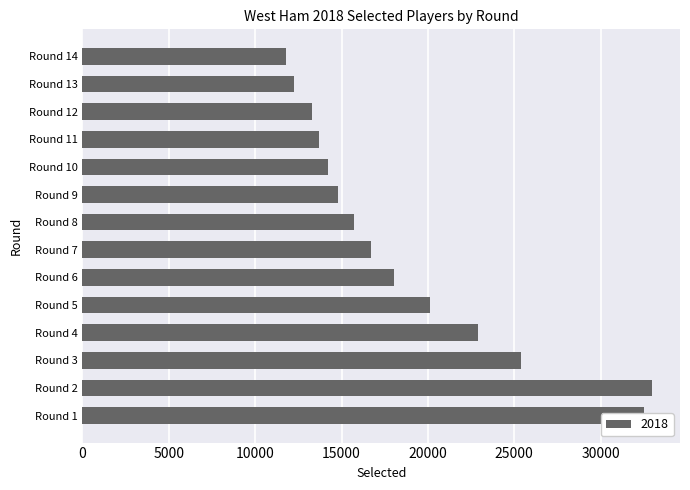

How many categories are shown in the chart?

14